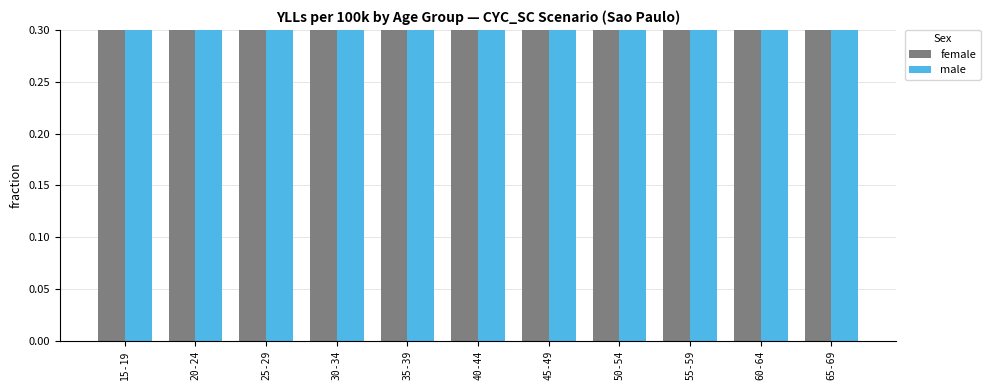

At which category is the sum across all series the highest?

60-64